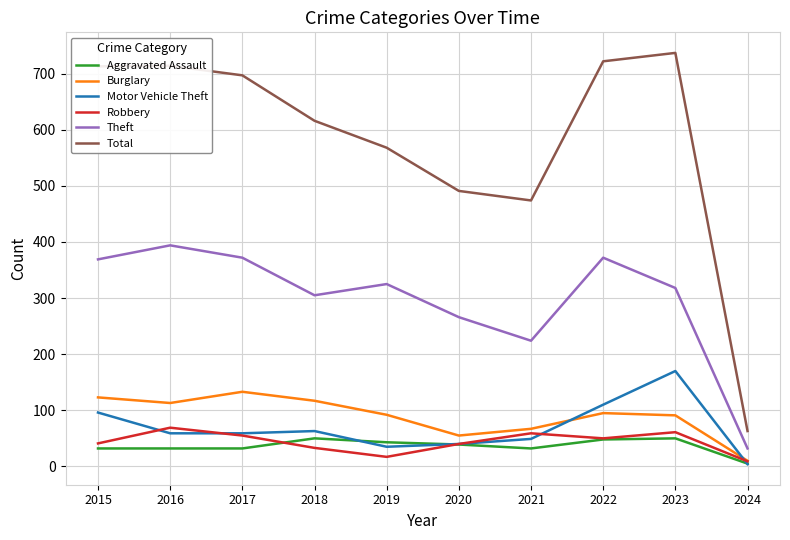

Is it true that Total equals 722 at 2022?

True